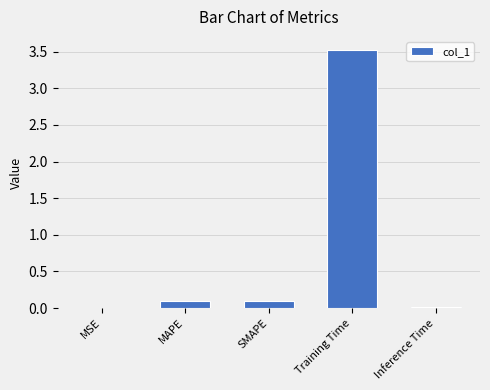

What is the change in value from Training Time to Inference Time?

-3.5